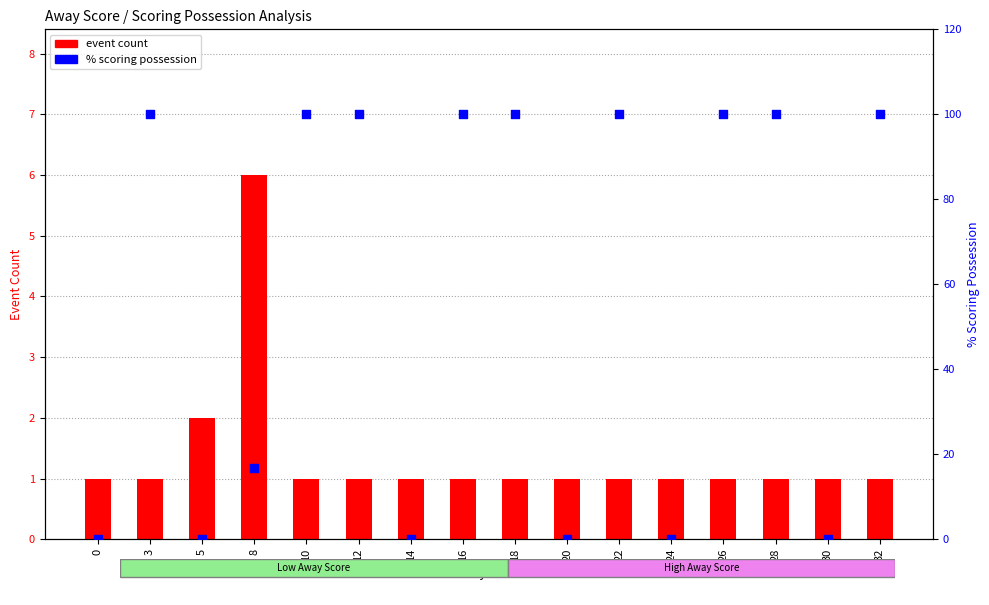

At how many categories does at least one series exceed 44?

9